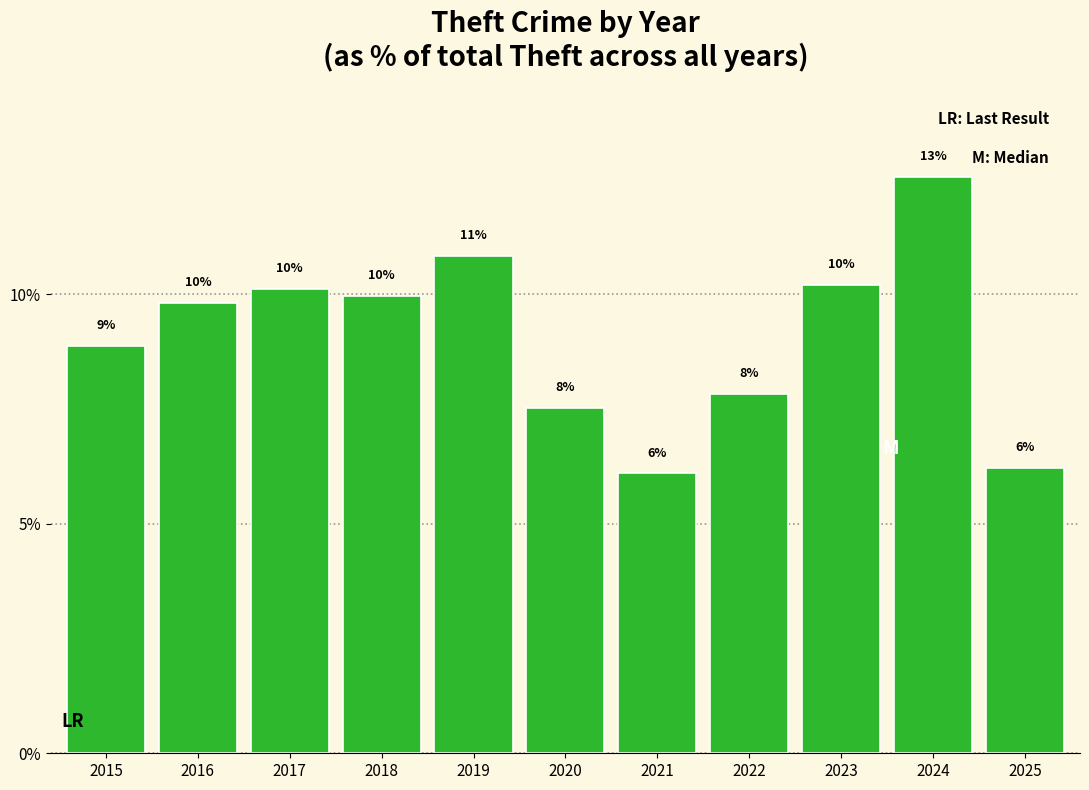

Are the bars horizontal?

No